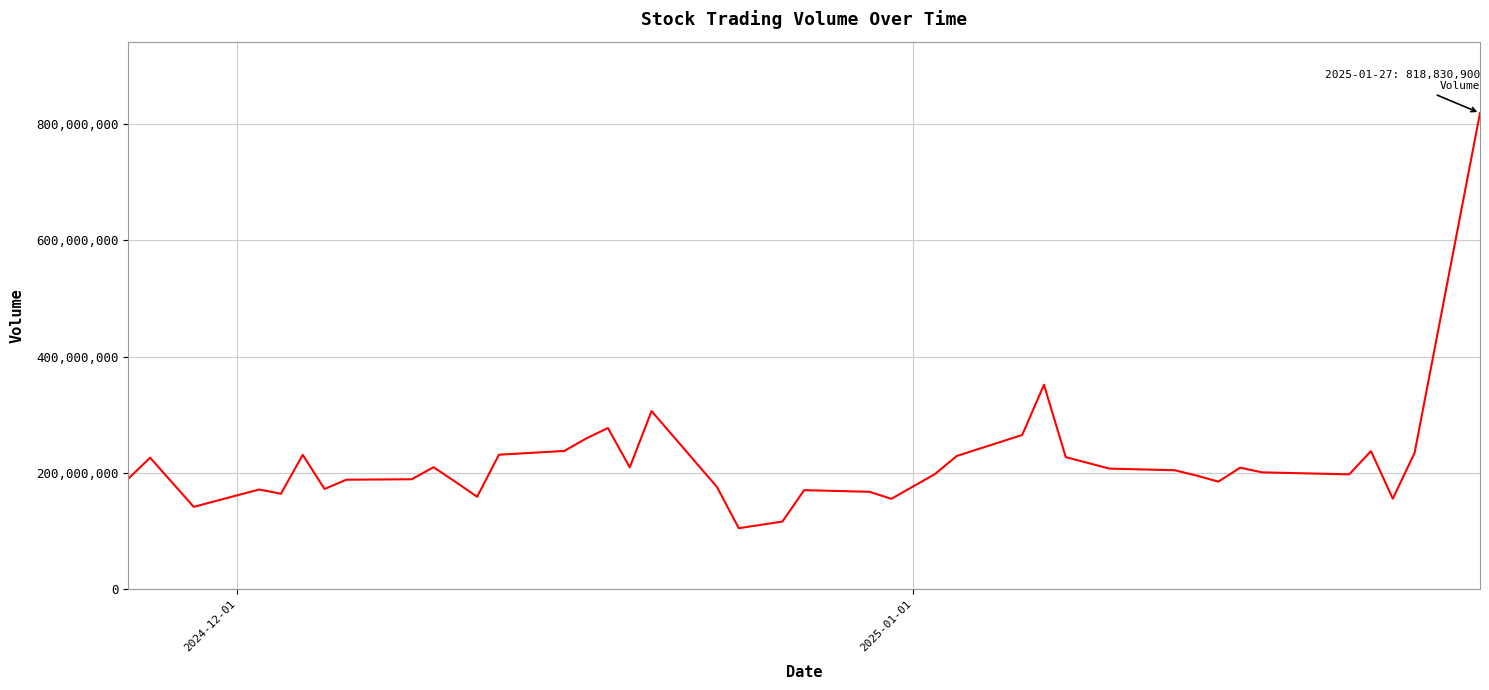

What is the difference between the maximum and minimum values?

713673900